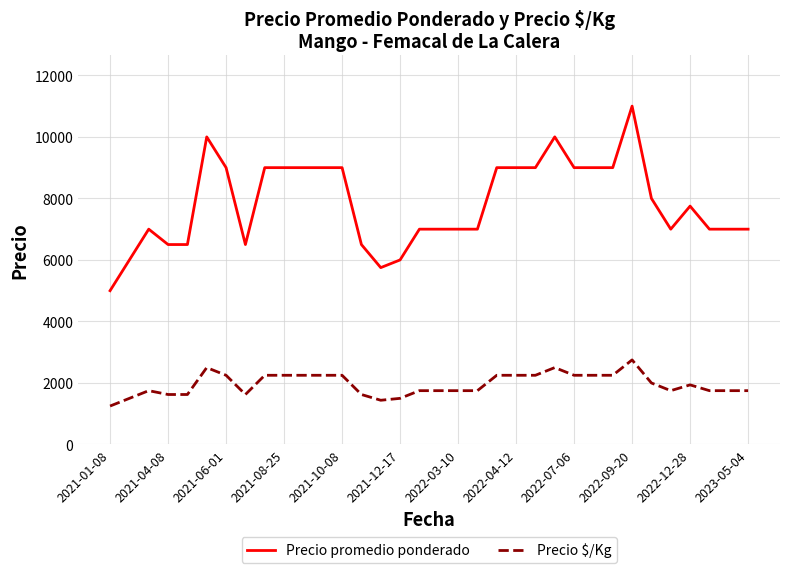

Rank the series by their average value, from lowest to highest.

Precio $/Kg, Precio promedio ponderado